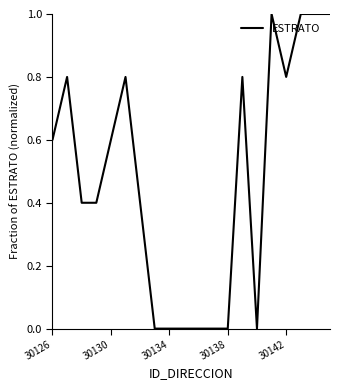

What is the difference between the maximum and minimum values?

1.0